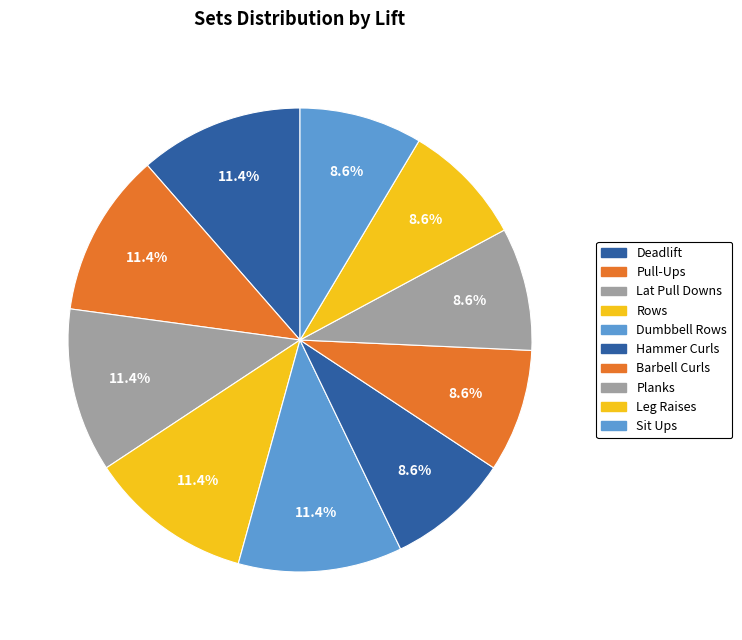

What is the change in value from Rows to Hammer Curls?

-1